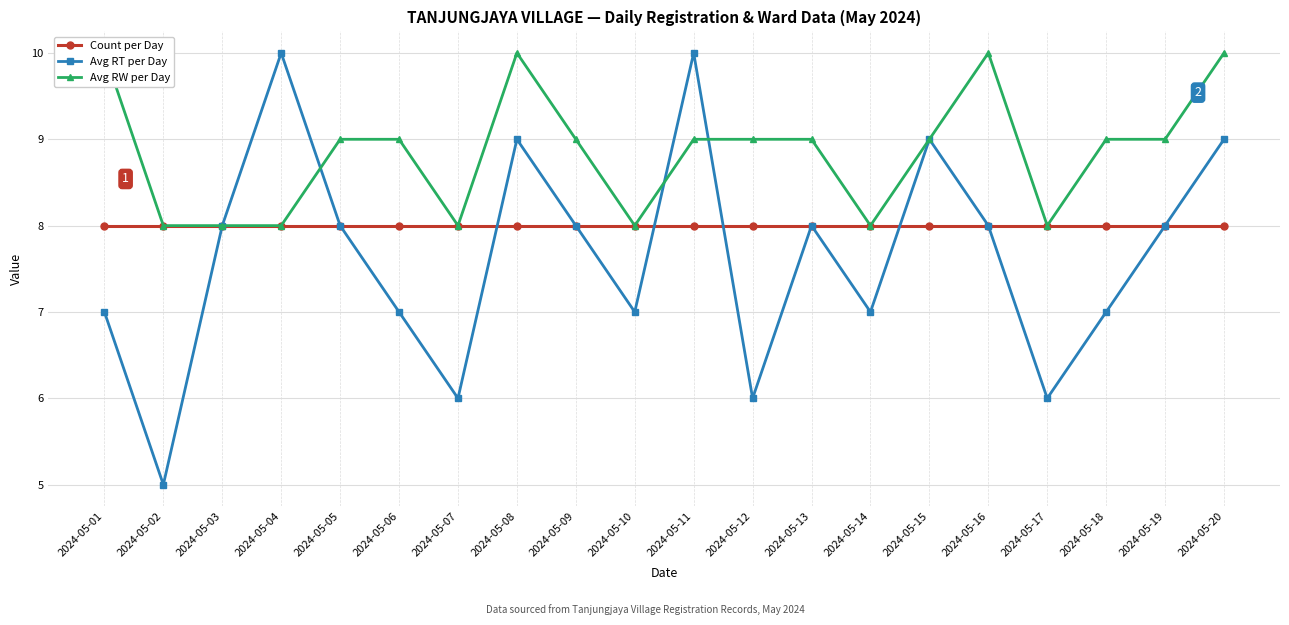

What is the sum of all Avg RW per Day values?

177